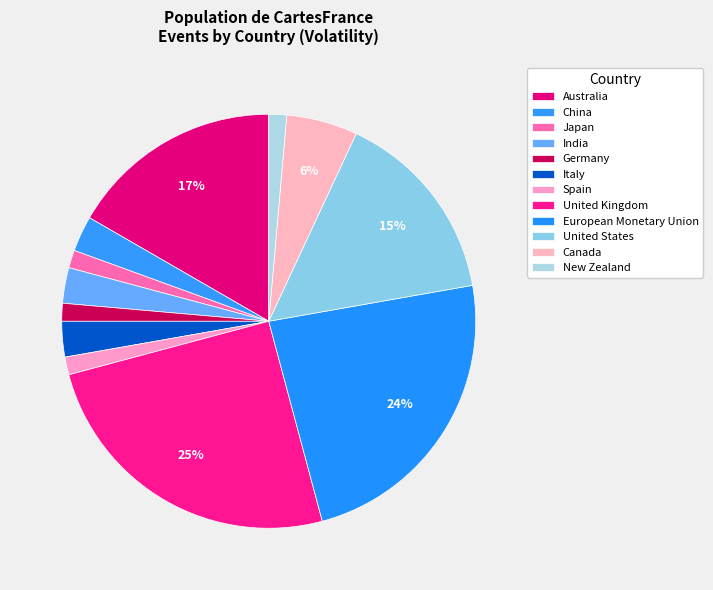

How many slices are in this pie chart?

12